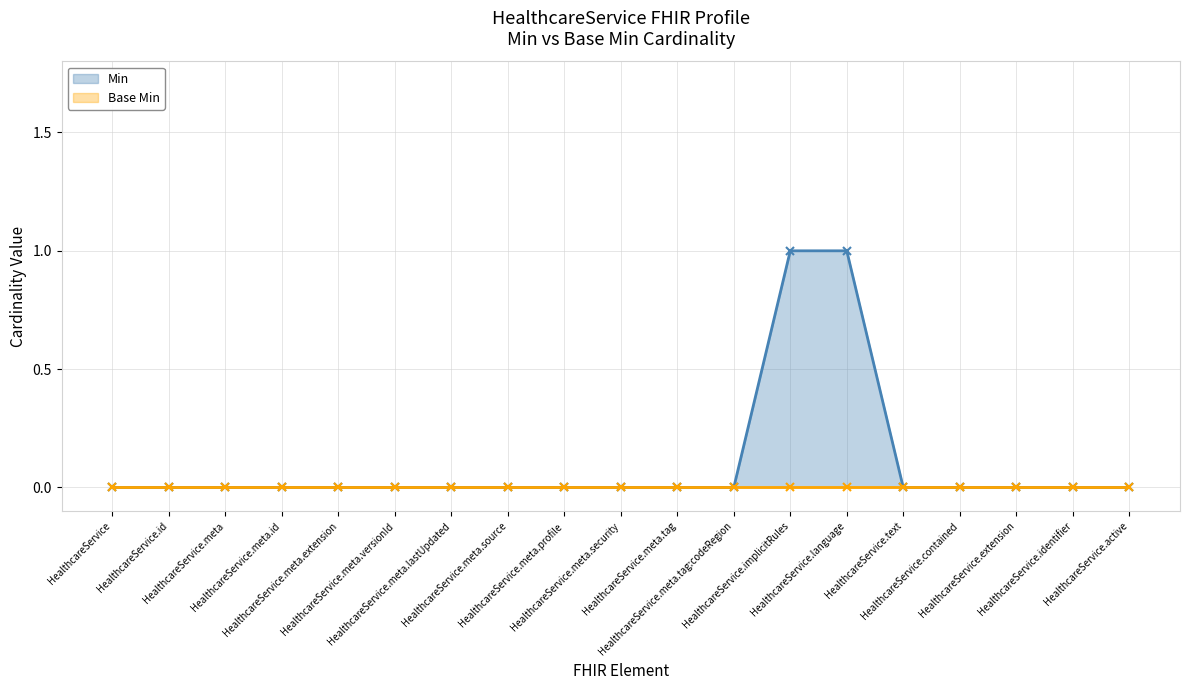

What is the label of the 11th point from the left?

HealthcareService.meta.tag